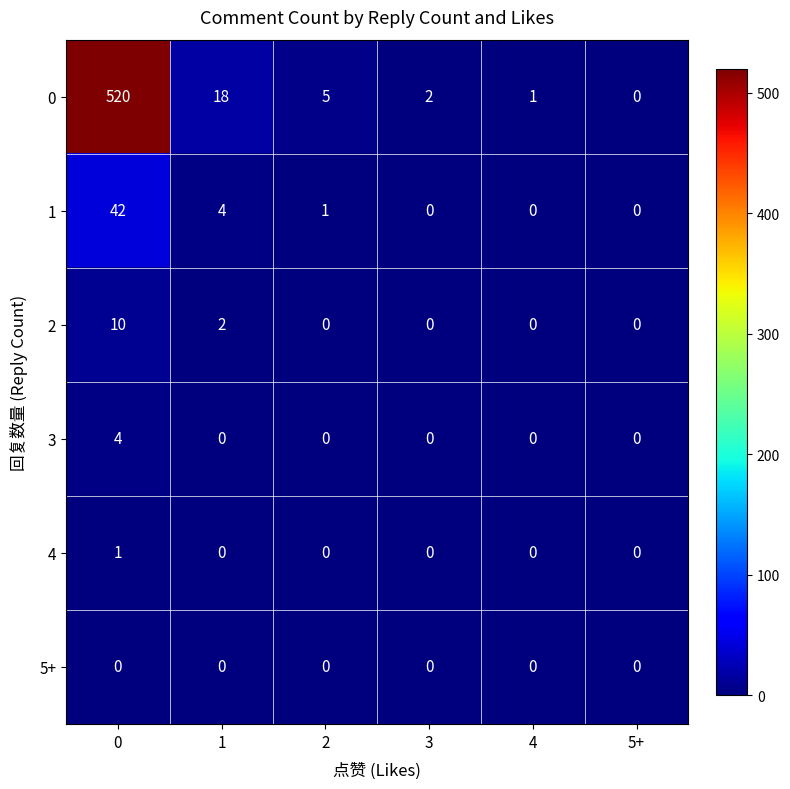

What is the difference between the highest and lowest values at 2?

5